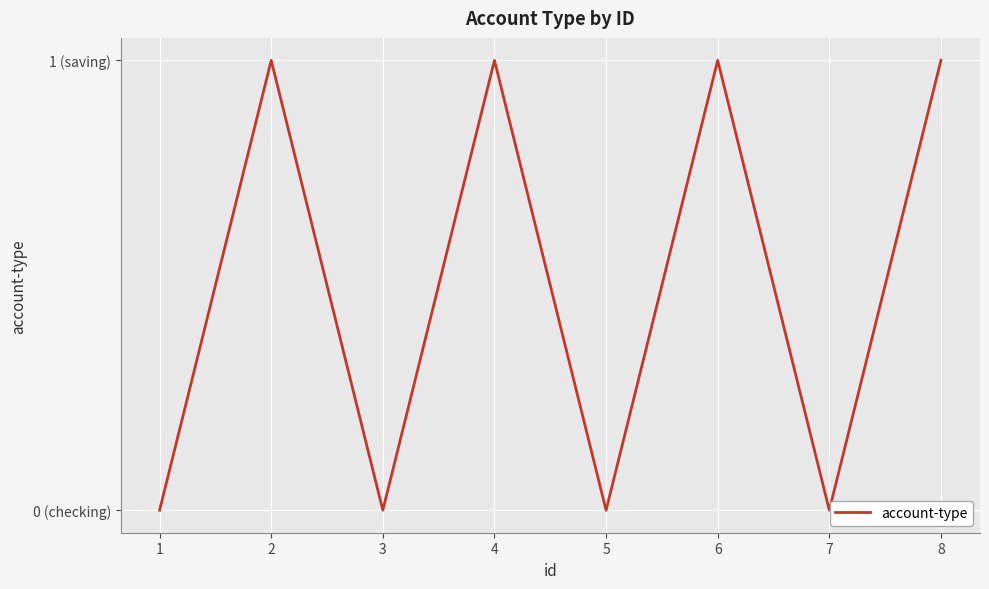

How many points are higher than both their immediate neighbors (excluding endpoints)?

3